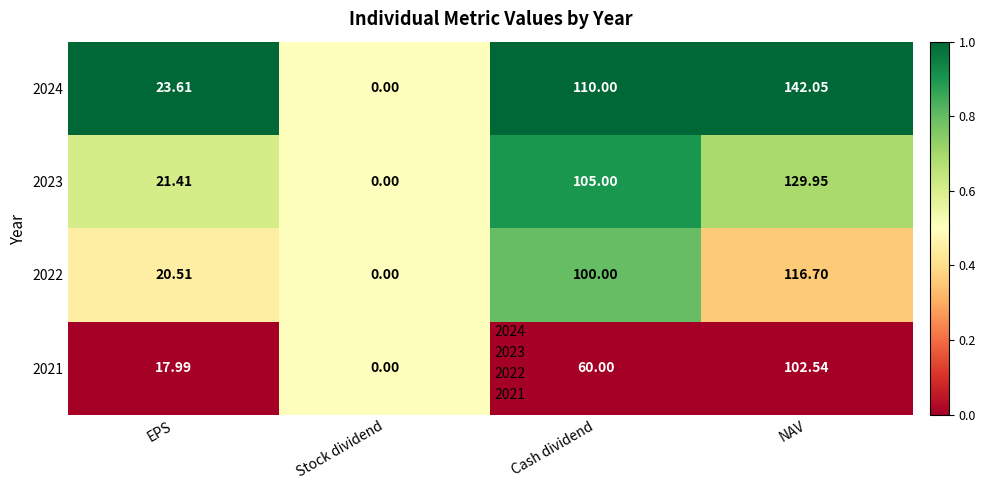

At which category is the sum across all series the highest?

NAV